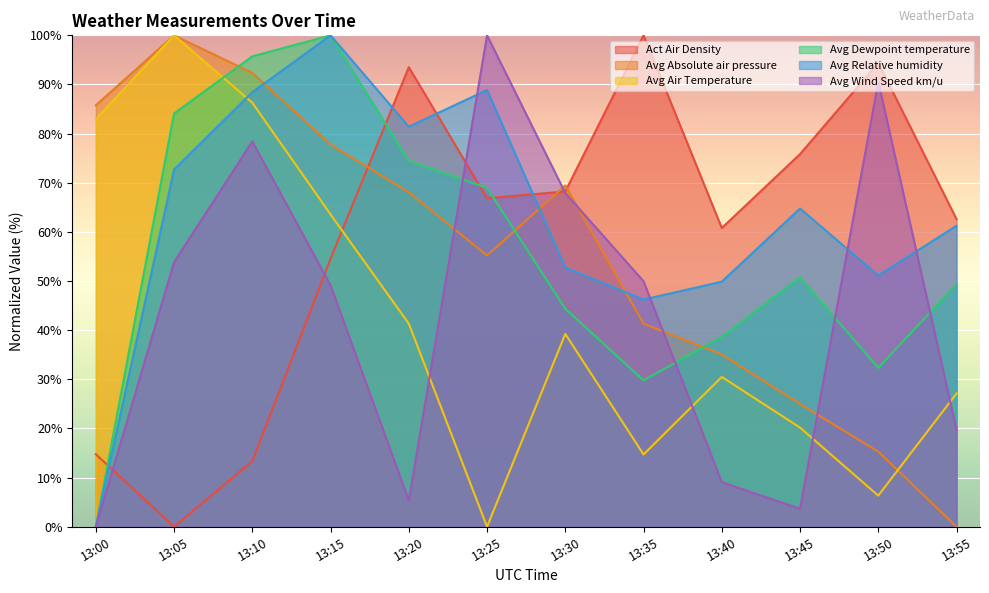

Reading left to right, what are all the values shown in this chart?

Act Air Density: 13:00=14.8	13:05=0.0	13:10=13.3	13:15=54.5	13:20=93.5	13:25=66.8	13:30=68.2	13:35=100.0	13:40=60.8	13:45=75.8	13:50=94.4	13:55=62.6
Avg Absolute air pressure: 13:00=85.8	13:05=100.0	13:10=92.4	13:15=77.8	13:20=68.1	13:25=55.2	13:30=69.4	13:35=41.3	13:40=35.1	13:45=25.0	13:50=15.3	13:55=0.0
Avg Air Temperature: 13:00=82.9	13:05=100.0	13:10=86.3	13:15=63.6	13:20=41.3	13:25=0.0	13:30=39.3	13:35=14.7	13:40=30.5	13:45=20.2	13:50=6.3	13:55=27.1
Avg Dewpoint temperature: 13:00=0.0	13:05=84.1	13:10=95.7	13:15=100.0	13:20=74.4	13:25=69.0	13:30=44.4	13:35=29.8	13:40=38.6	13:45=50.8	13:50=32.3	13:55=49.4
Avg Relative humidity: 13:00=0.0	13:05=72.7	13:10=88.4	13:15=100.0	13:20=81.4	13:25=88.9	13:30=52.8	13:35=46.2	13:40=49.9	13:45=64.8	13:50=51.1	13:55=61.2
Avg Wind Speed km/u: 13:00=0.0	13:05=53.8	13:10=78.4	13:15=49.1	13:20=5.4	13:25=100.0	13:30=67.9	13:35=50.0	13:40=9.1	13:45=3.7	13:50=90.6	13:55=19.7